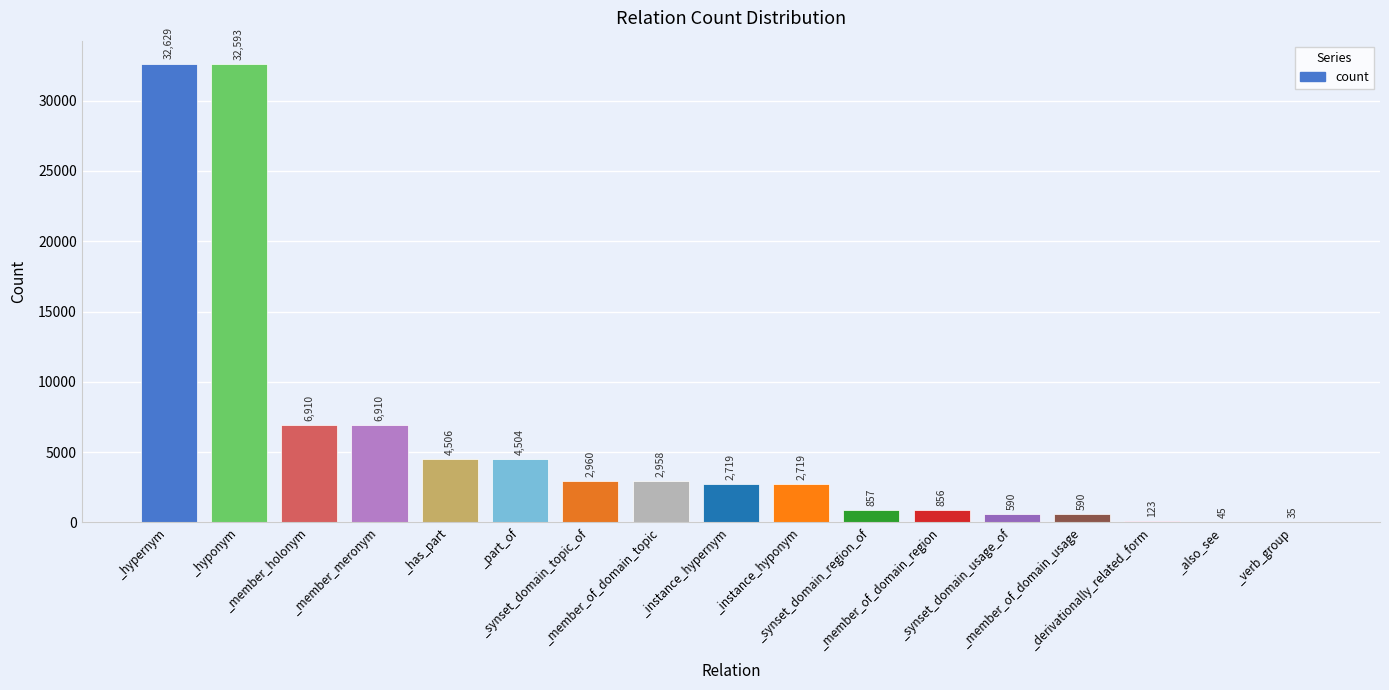

What is the sum of all values?

102504